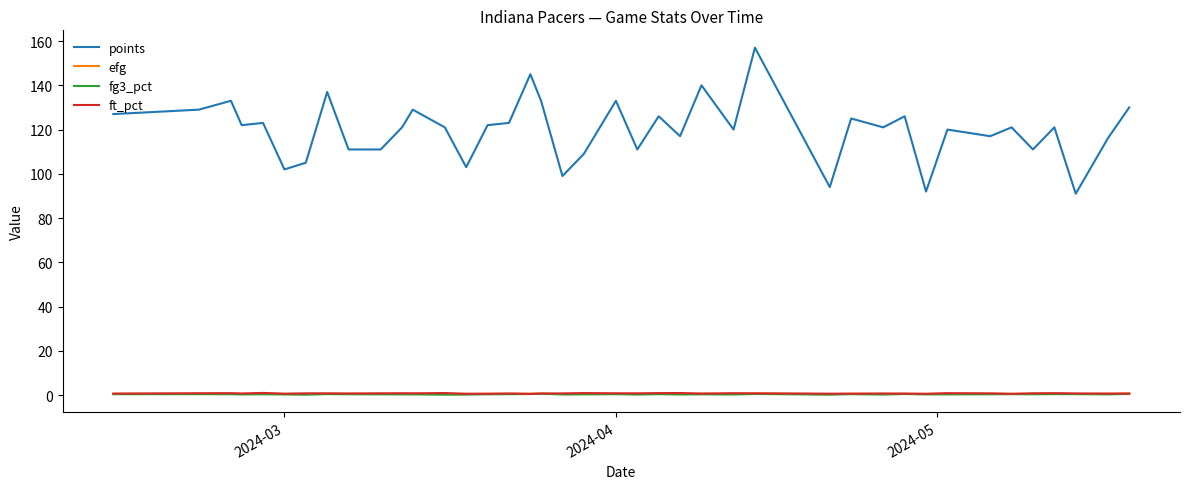

Which series has the largest total across all categories?

points